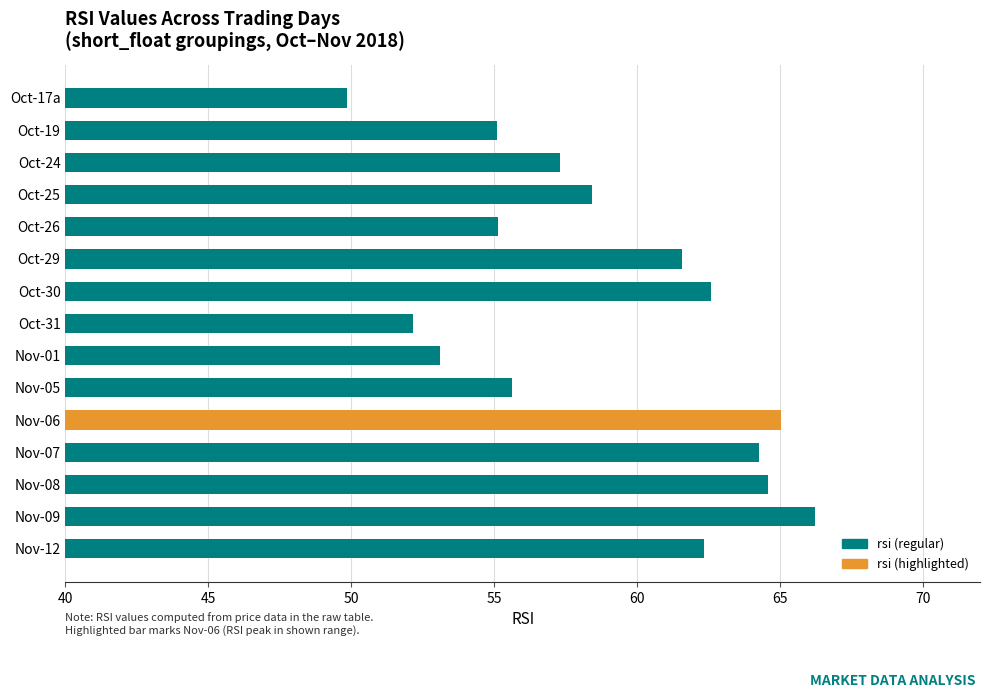

Between Oct-17a and Oct-24, which is larger?

Oct-24